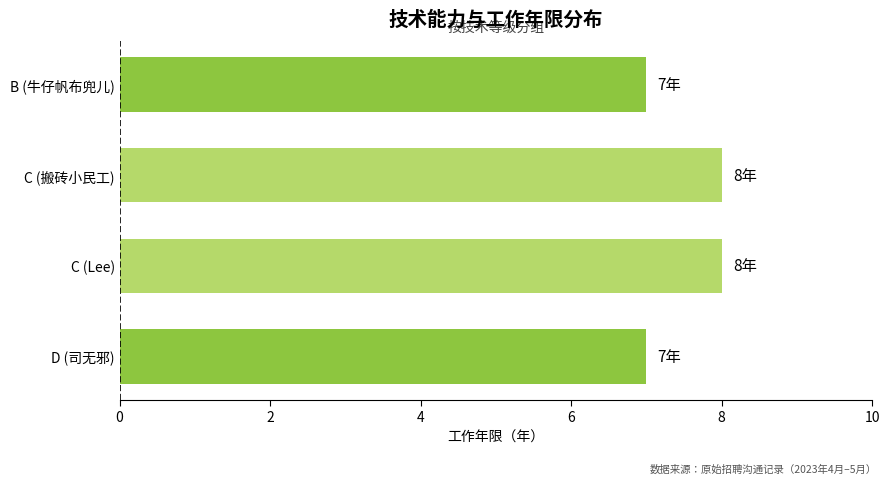

What is the change in value from B (牛仔帆布兜儿) to C (Lee)?

+1